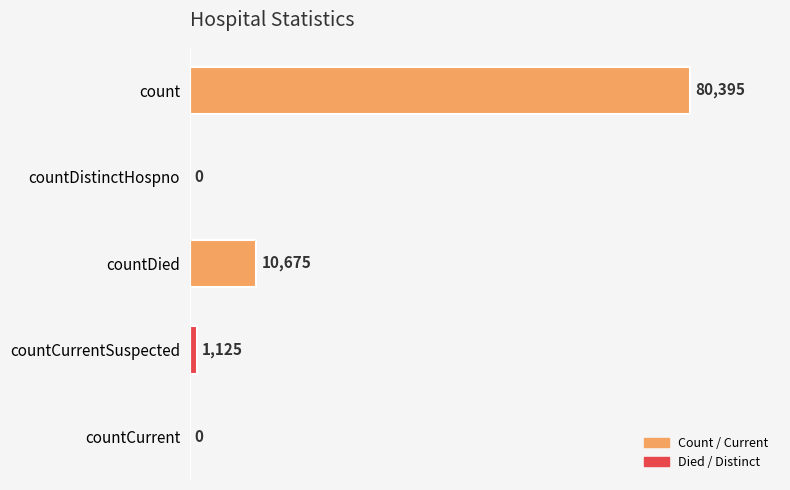

Which has a higher value, count or countDied?

count